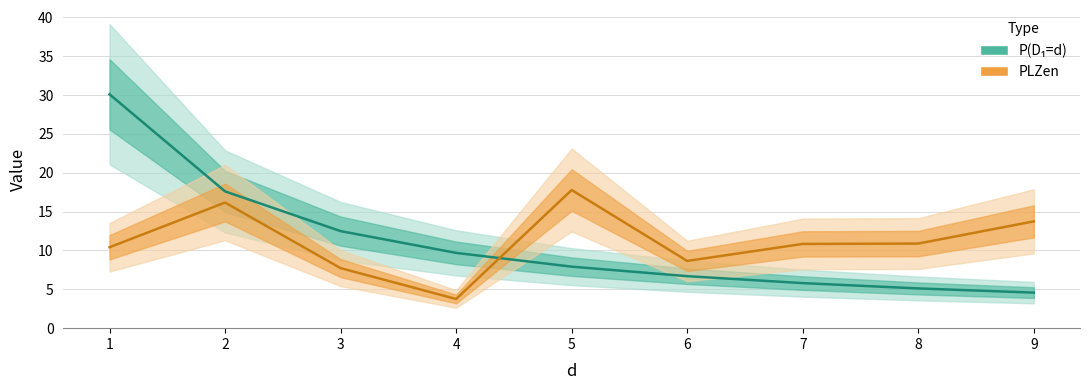

What is the total value across all series at 5?

25.7